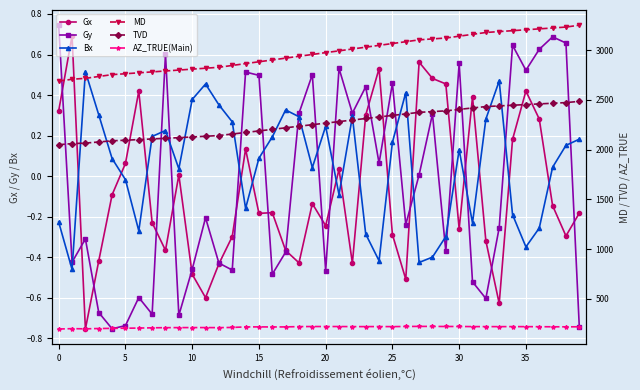

True or false: Gy and Gx intersect in this chart.

True